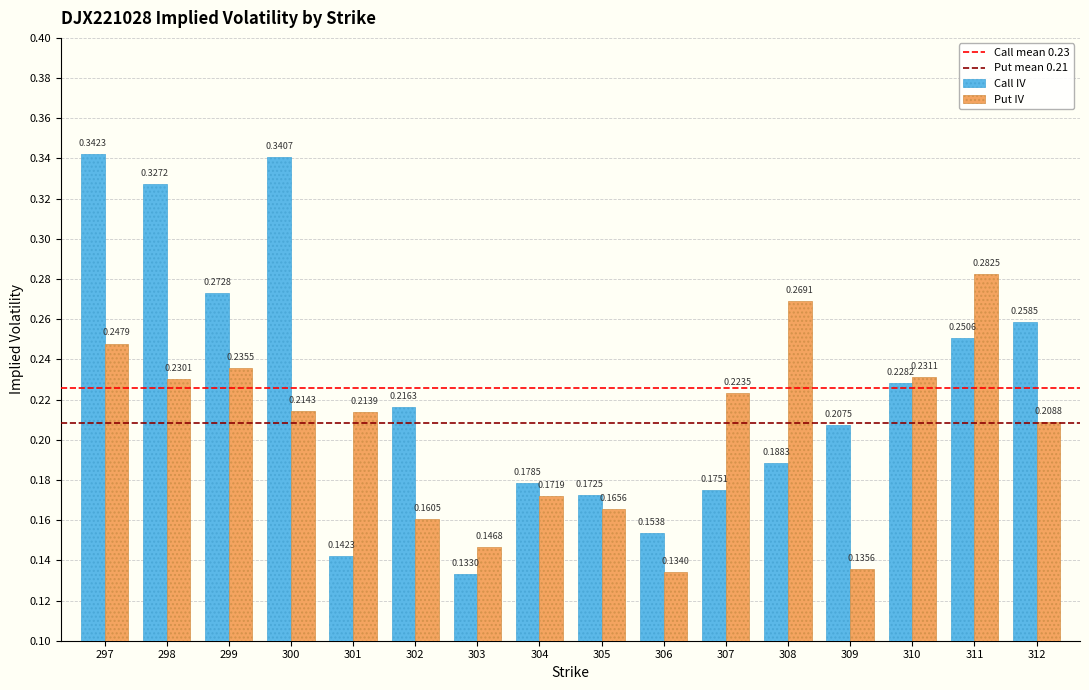

At how many categories does at least one series exceed 0?

16